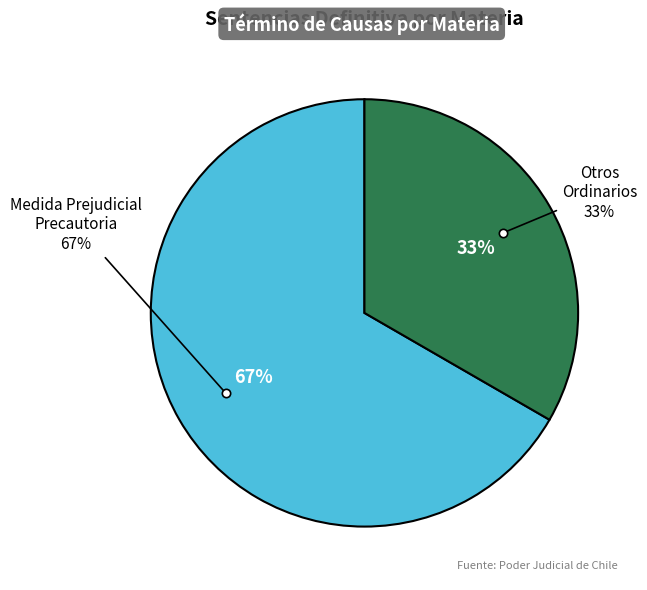

What percentage is NOT represented by Otros Ordinarios?

66.7%